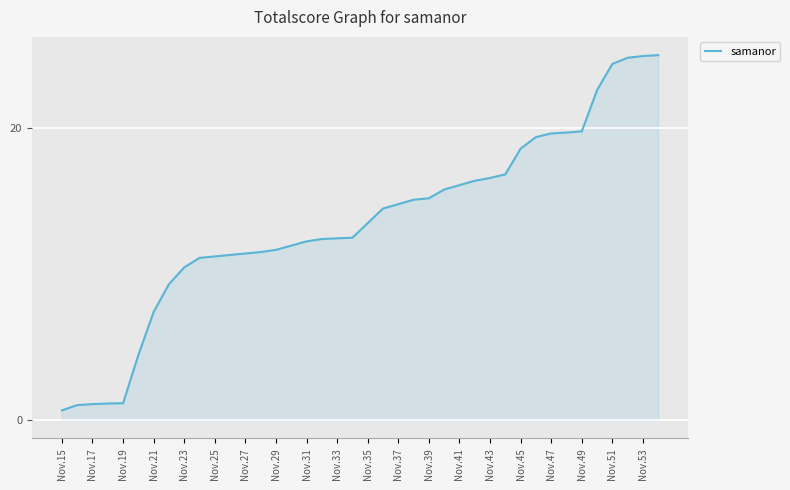

What is the greatest value displayed?

25.0